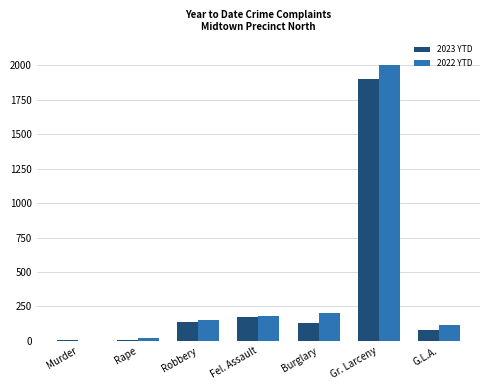

Where is 2022 YTD nearest to the value 1002?

Burglary